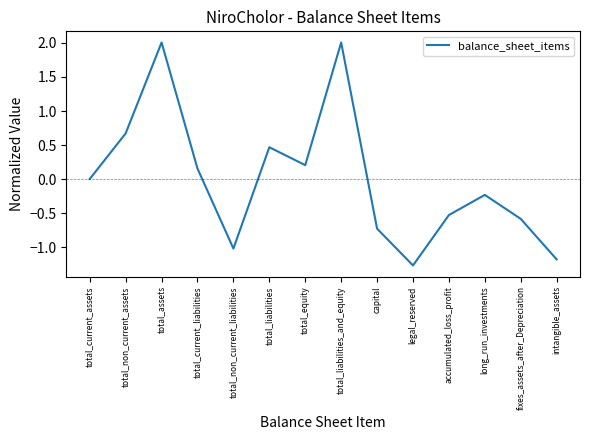

The value at total_current_liabilities is 0.2. True or false?

True